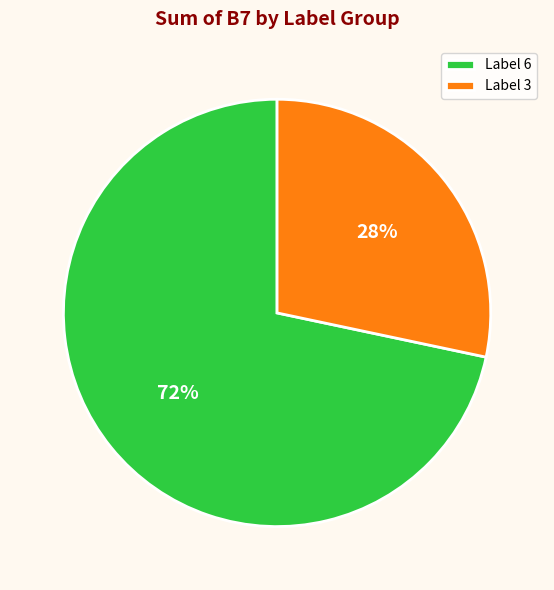

To the nearest percent, what percentage of the pie is Label 3?

28%